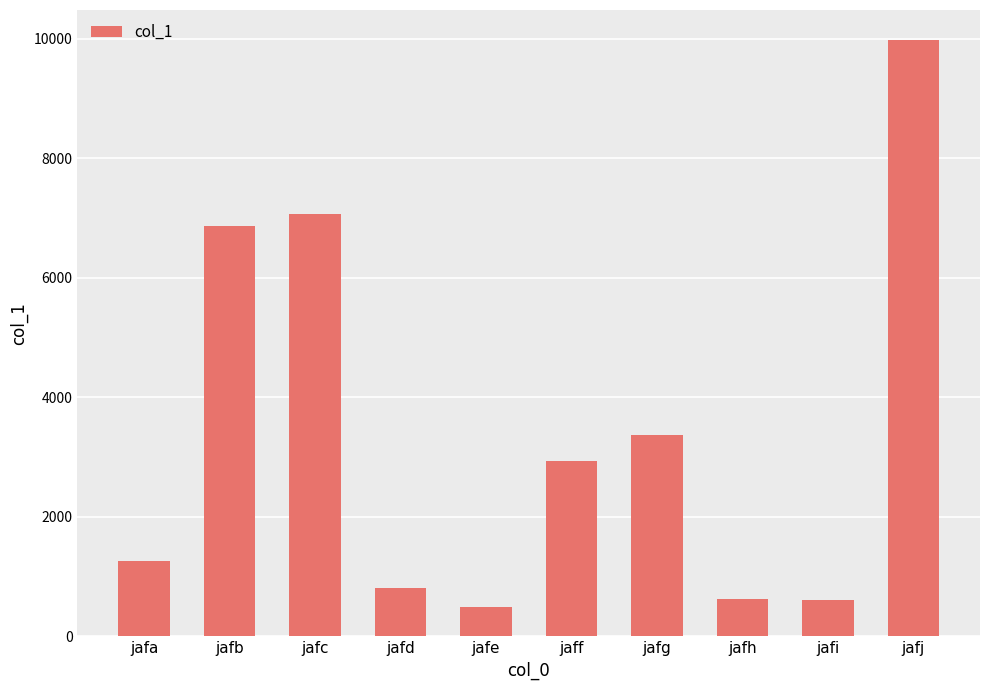

What is the greatest value displayed?

9986